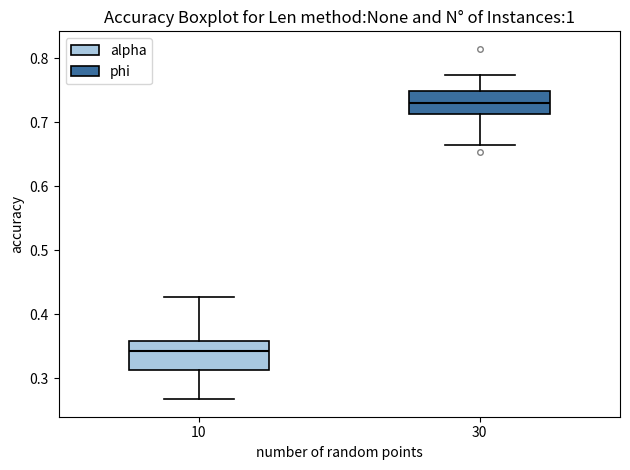

Where does the median line of the box at x = 10 sit on the y-axis? The values are not printed on the chart, so give them approximately, as read against the axis.

0.34